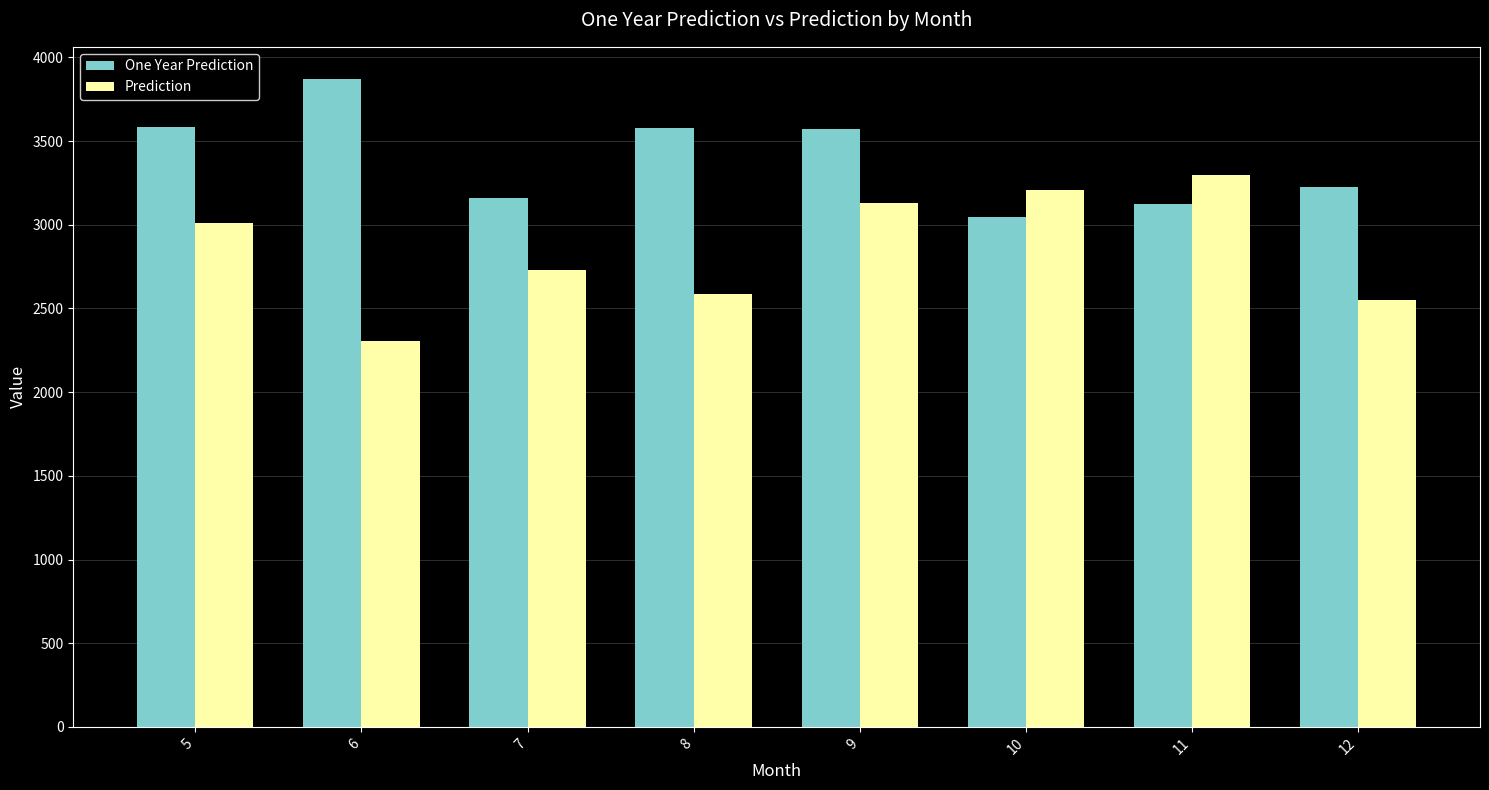

What is the value of the One Year Prediction bar at the 1st from the left?

3583.0